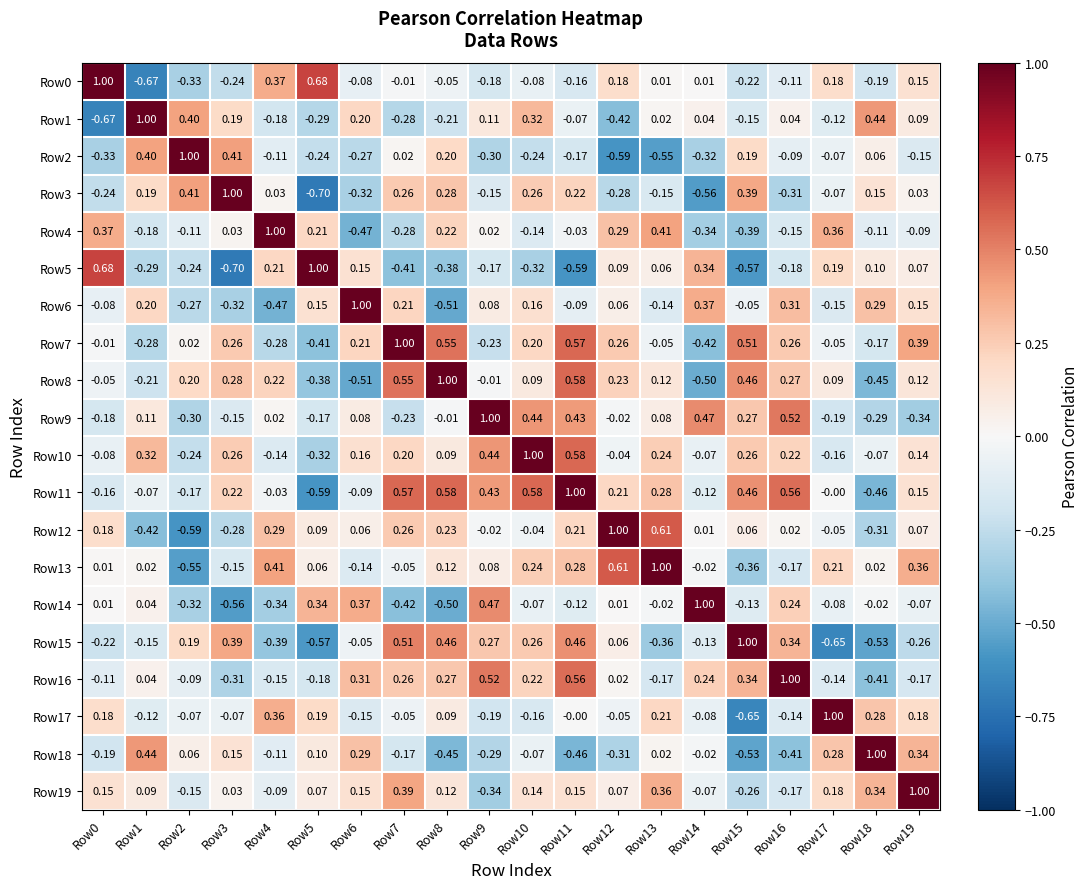

Is the value of Row2 at Row7 greater than the value of Row15 at Row2?

No